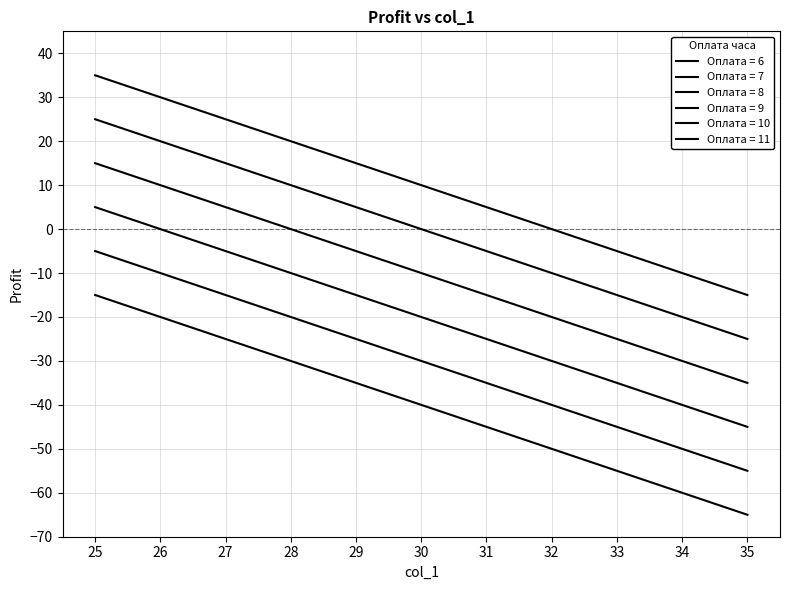

How many lines are shown in the chart?

6